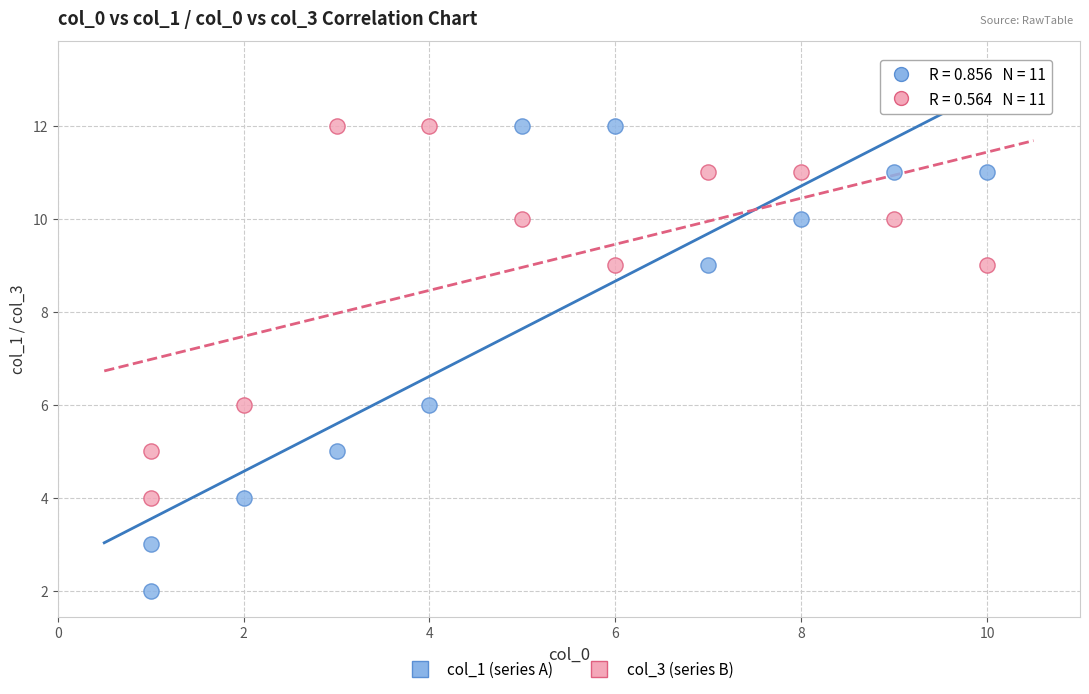

Which series has the widest spread of Y values?

col_1 (series A)